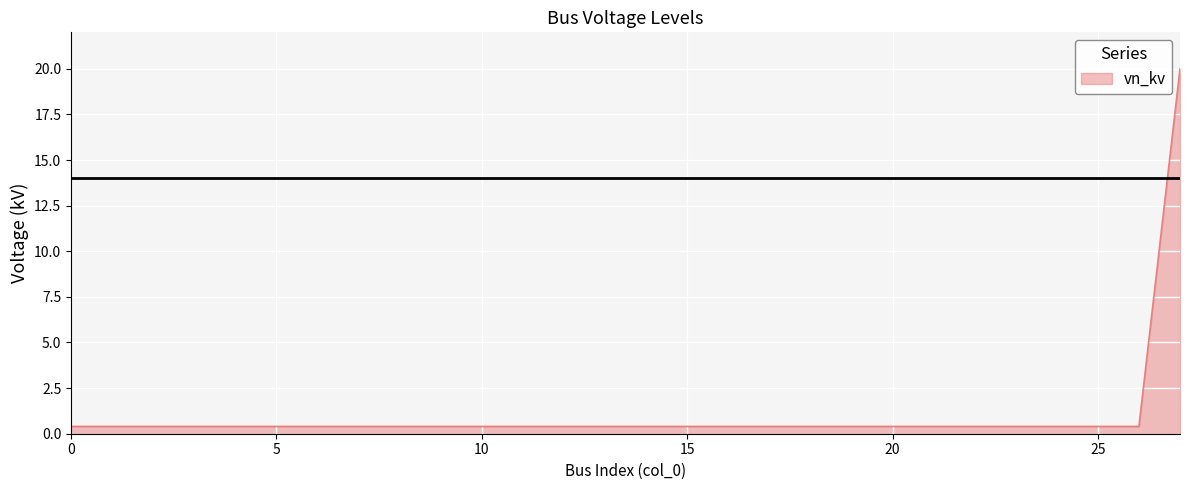

Reading left to right, list all the values displayed in this chart.

0.4	0.4	0.4	0.4	0.4	0.4	0.4	0.4	0.4	0.4	0.4	0.4	0.4	0.4	0.4	0.4	0.4	0.4	0.4	0.4	0.4	0.4	0.4	0.4	0.4	0.4	0.4	20.0